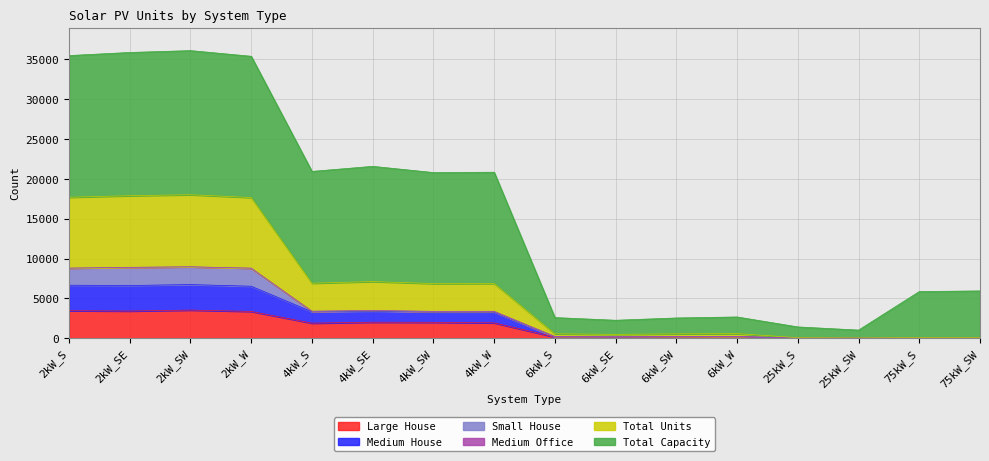

The value of Medium House at 2kW_SE is 4041. True or false?

False